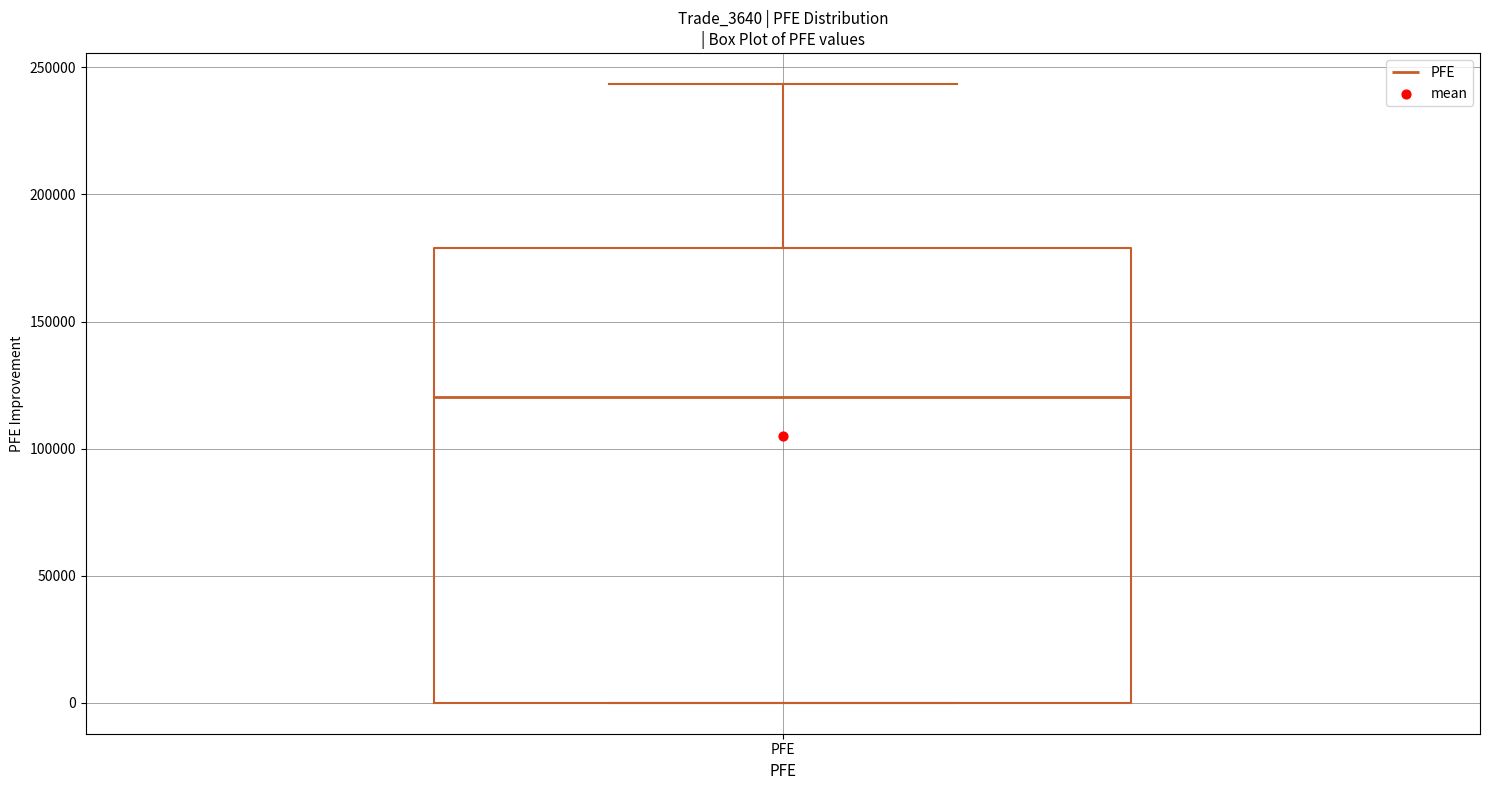

Transcribe this box plot: give where the median line is, the range the box spans, and where the two whiskers end, as read against the y-axis. The values are not printed on the chart, so give them approximately, as read against the axis.

median 120000, box 0 to 180000, whiskers 0 to 245000